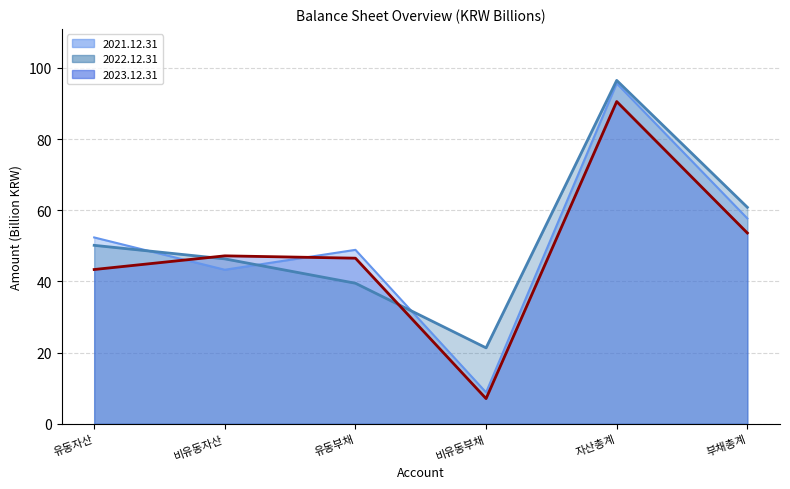

Rank the series at 비유동자산 from lowest to highest value.

2021.12.31, 2022.12.31, 2023.12.31